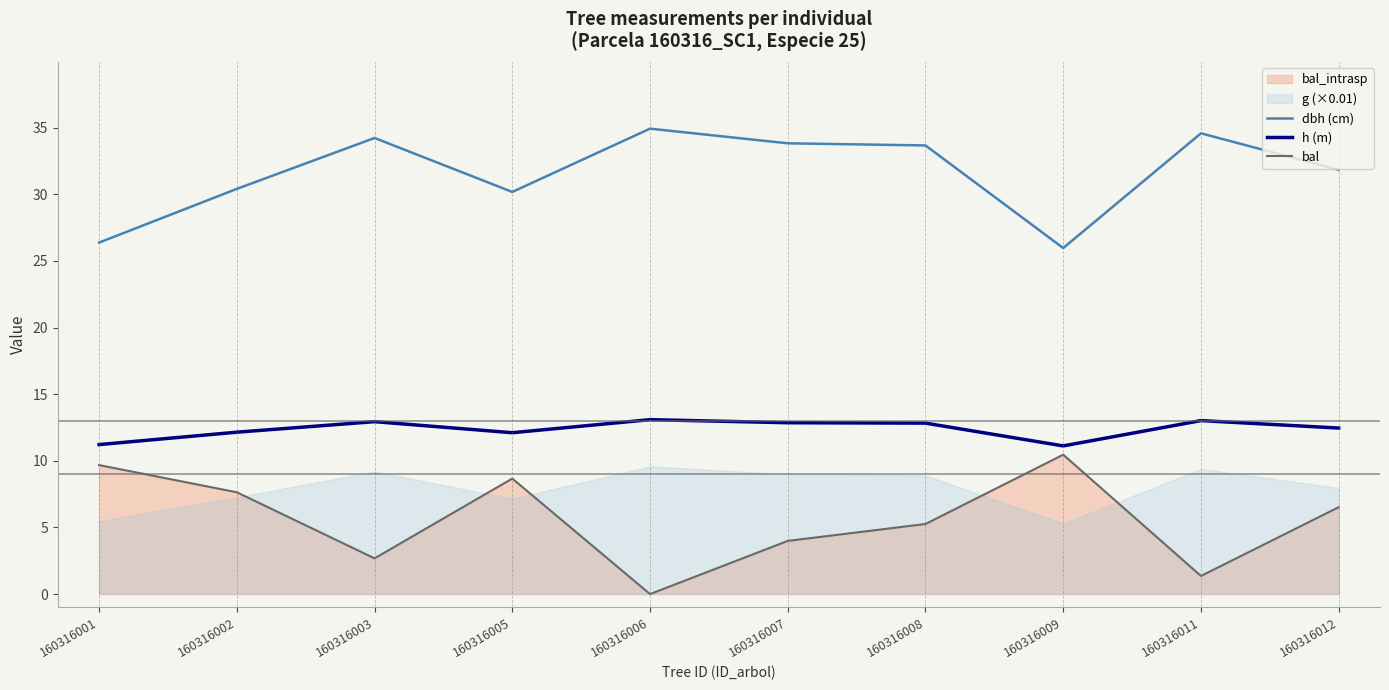

What is the highest value of the h (m) series?

13.1